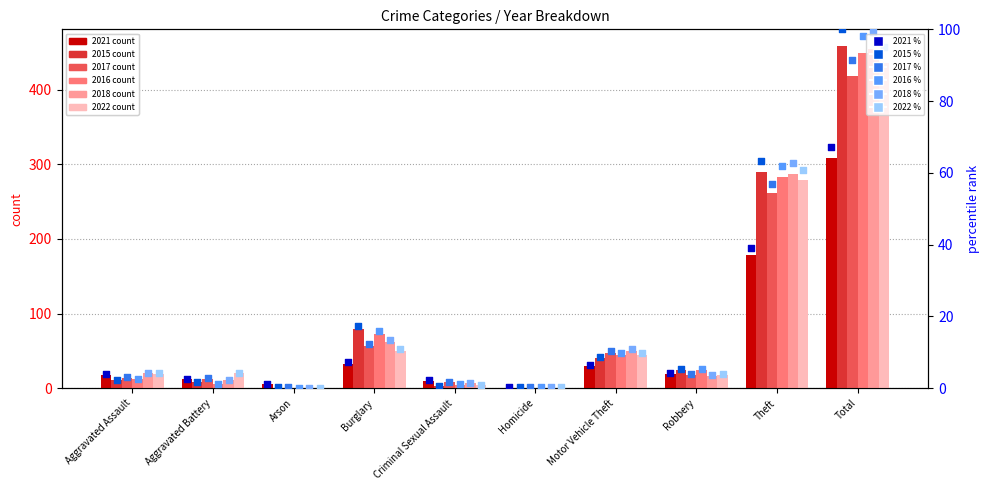

What is the total value across all series at Arson?

1.7